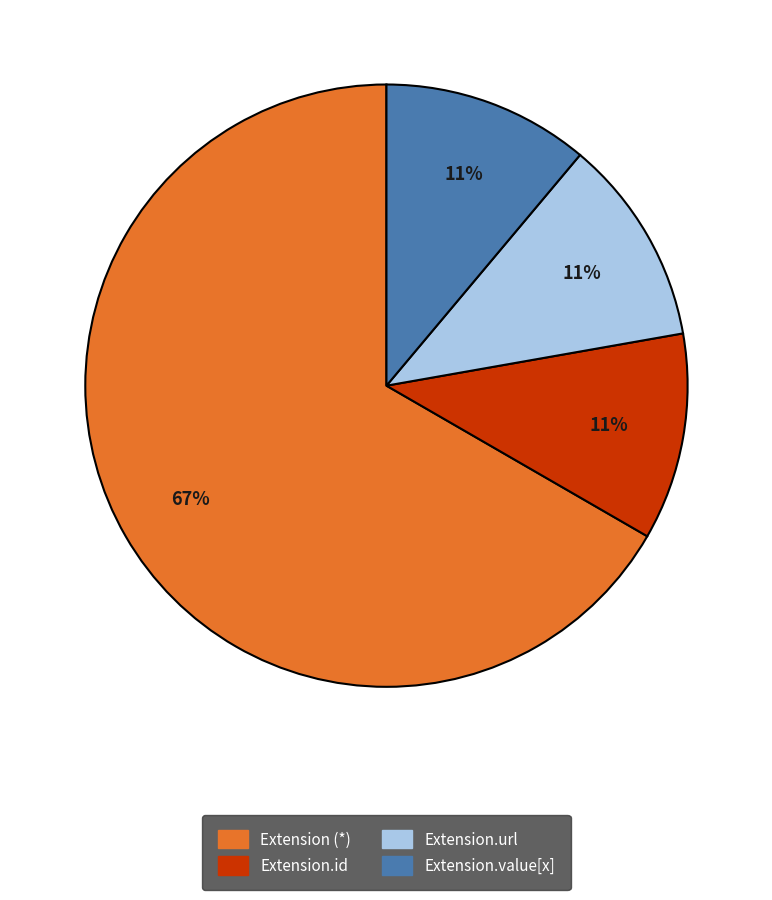

How many segments does this pie chart have?

4